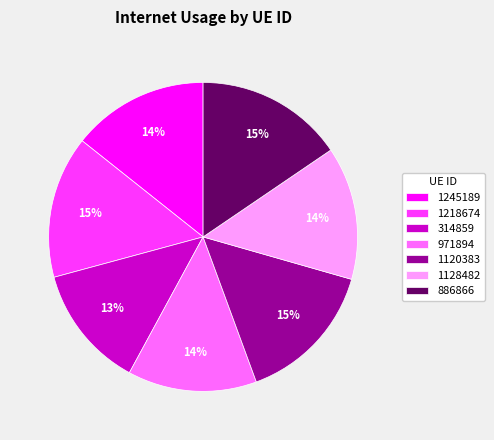

How many segments does this pie chart have?

7